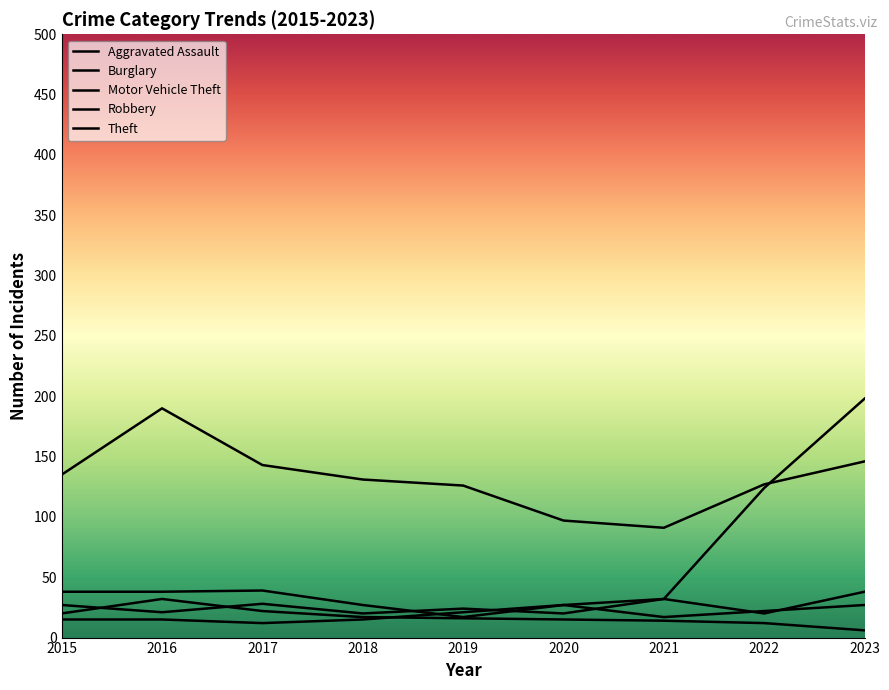

What is the difference between the second highest and minimum values in the Robbery series?

12